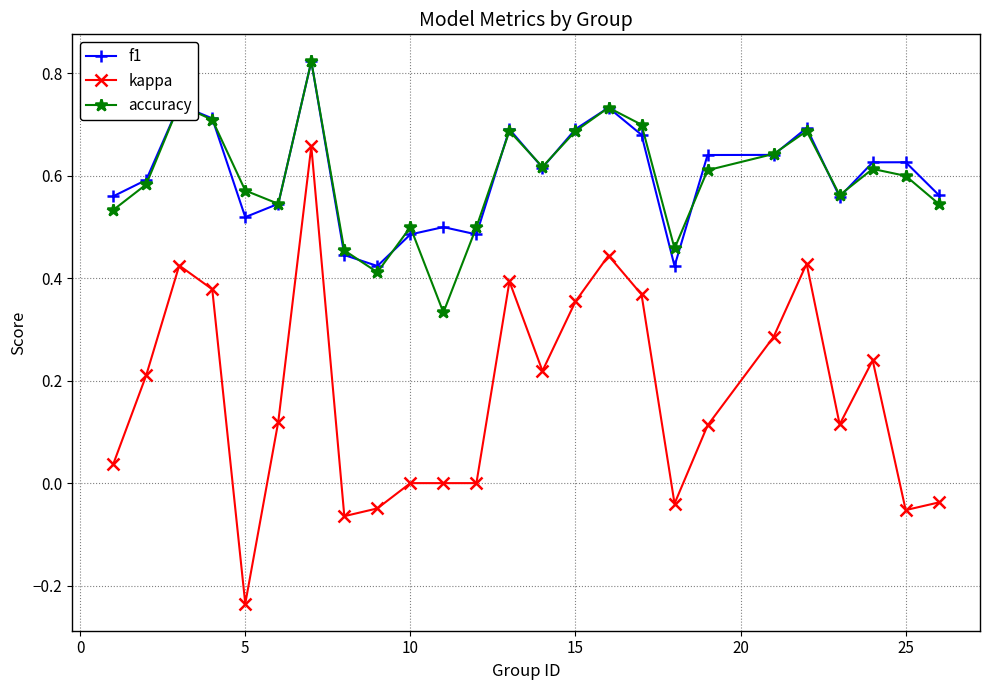

True or false: accuracy has more than 1 interior local peaks.

True